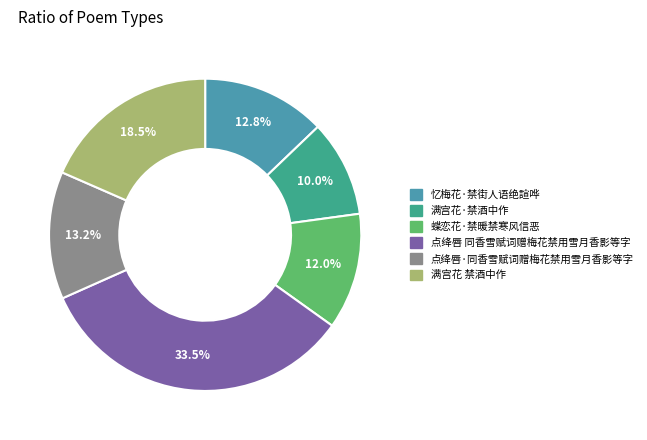

Count the number of slices in the pie.

6